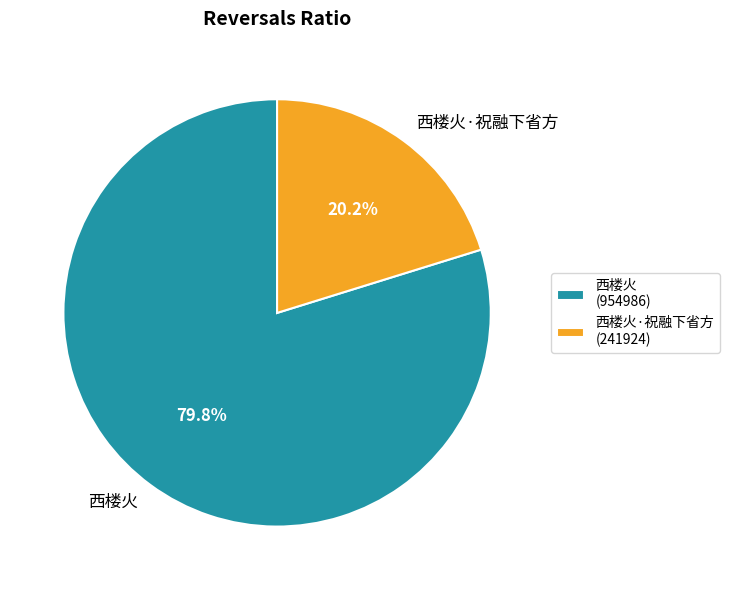

To the nearest percent, what portion does 西楼火 represent?

80%